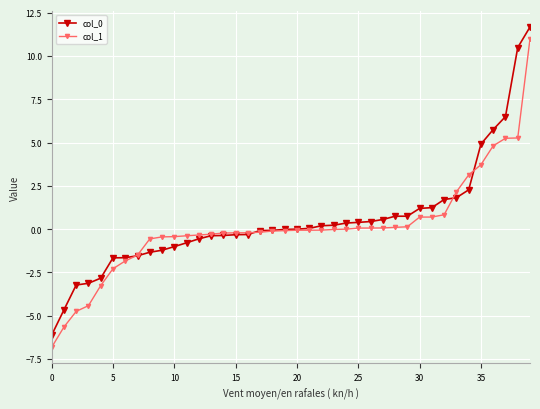

What is the greatest value displayed?

11.7